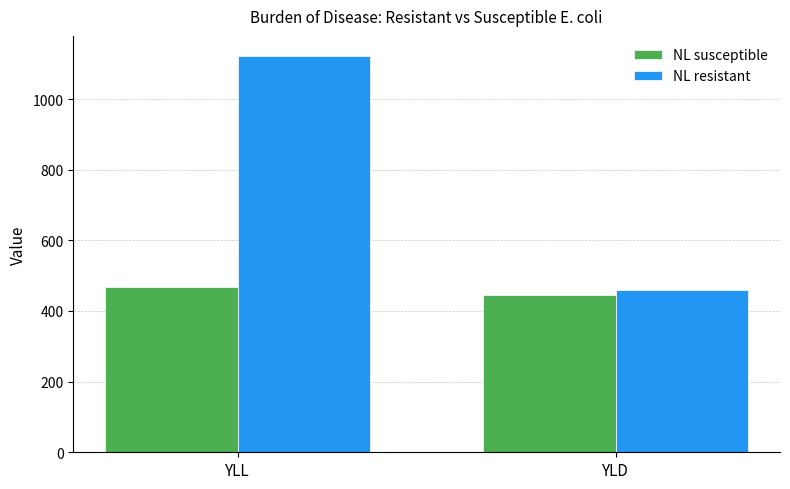

At which category does the chart reach its peak across all series?

YLL